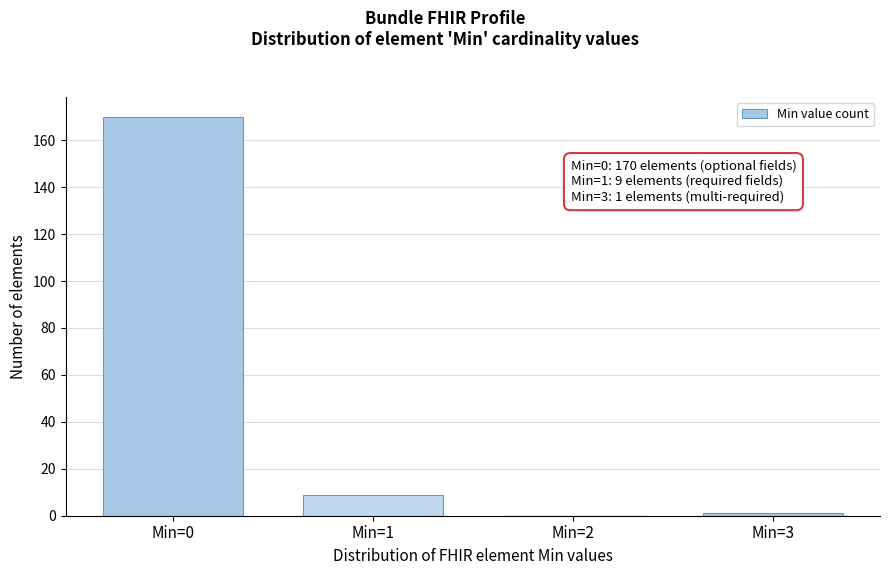

Reading right to left, what are all the values shown in this chart?

Min=3=1	Min=2=0	Min=1=9	Min=0=170